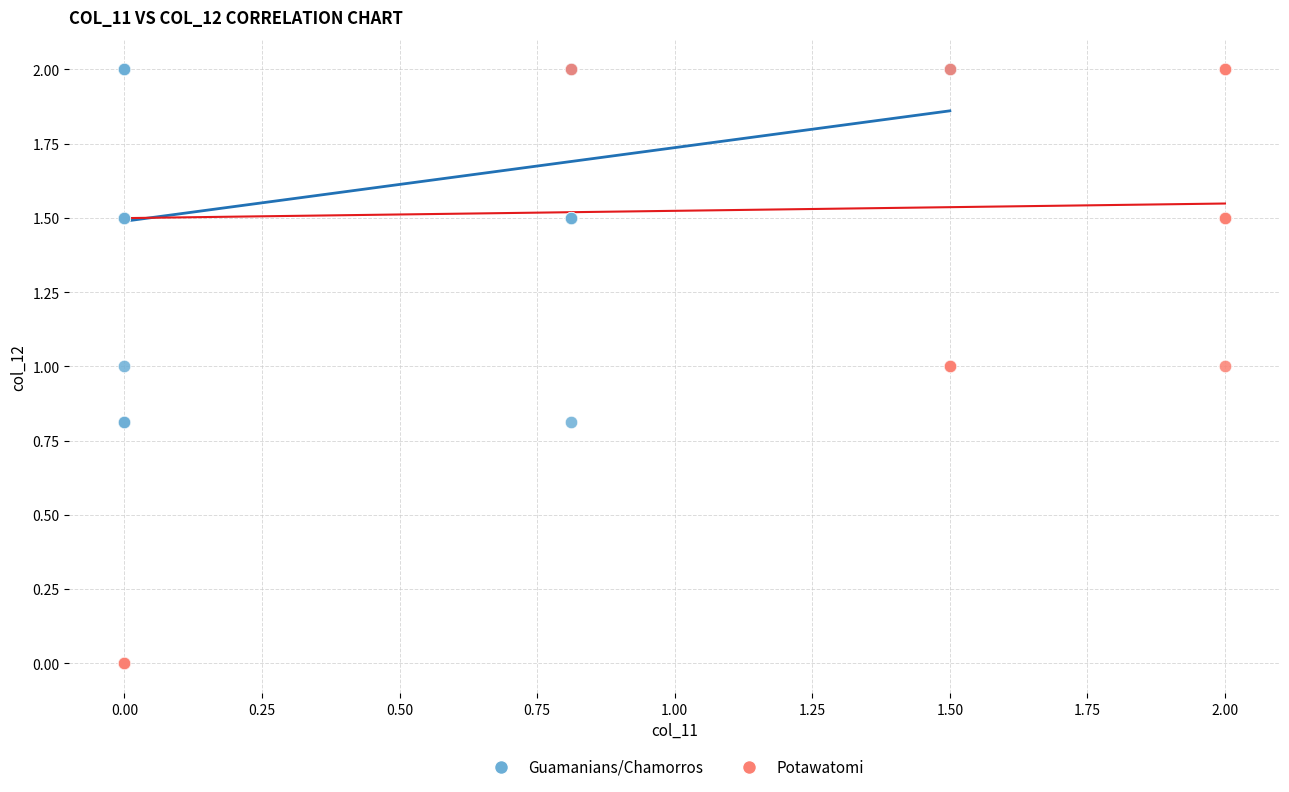

What are all the series names shown in the legend?

Guamanians/Chamorros, Potawatomi